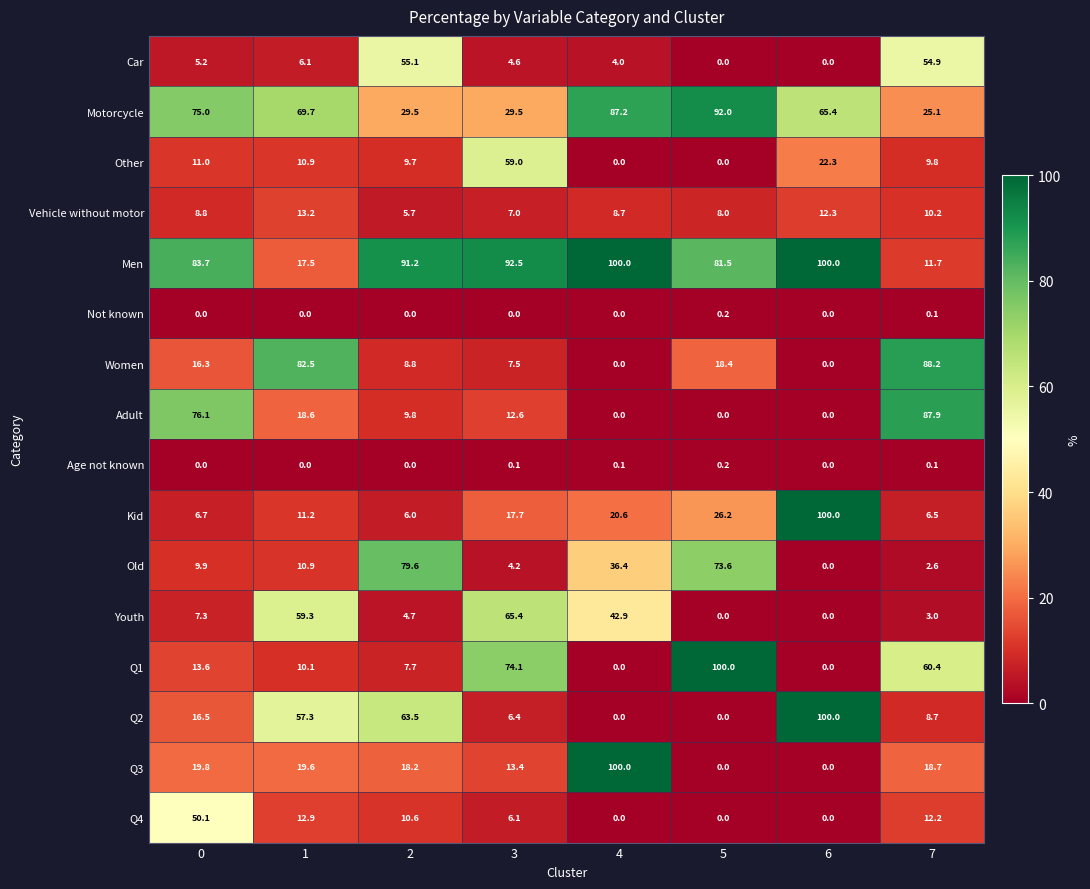

The Car series shows 6.1 at 4. True or false?

False